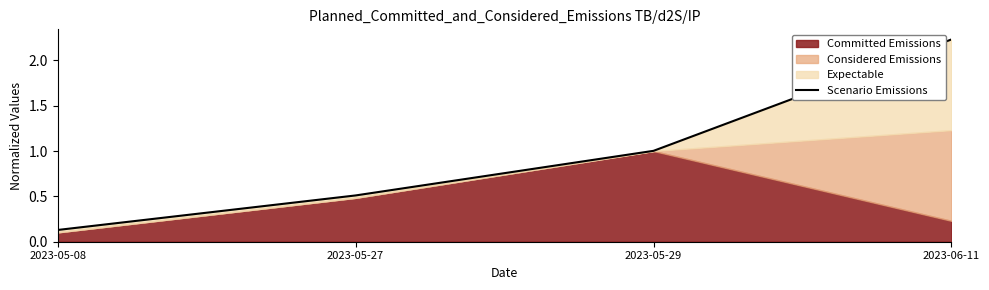

What is the value of the 4th point from the left?

2.2